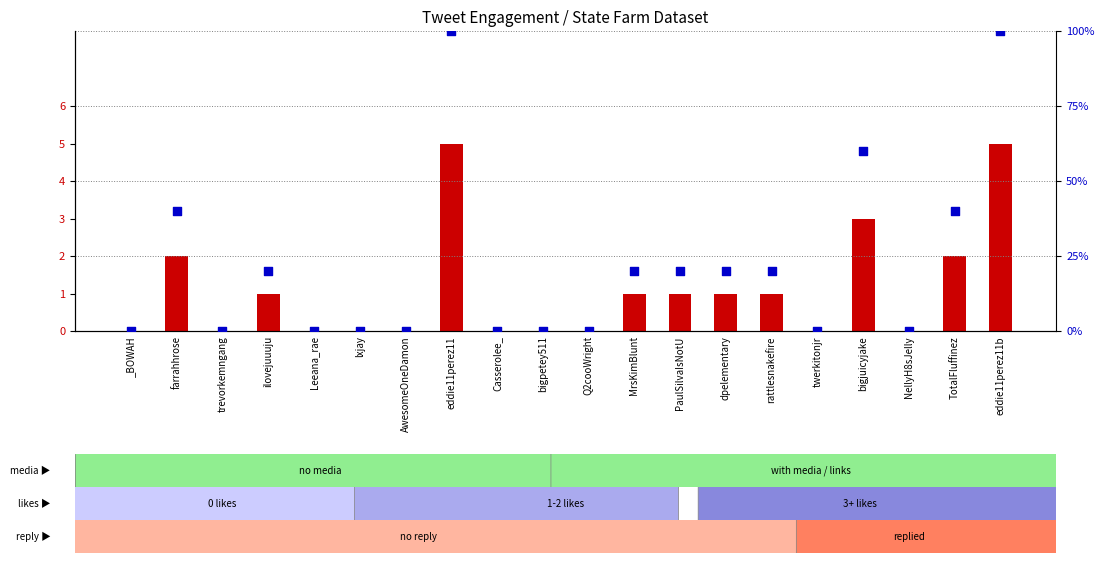

What are all the series names shown in the legend?

count, percentile rank within the sample